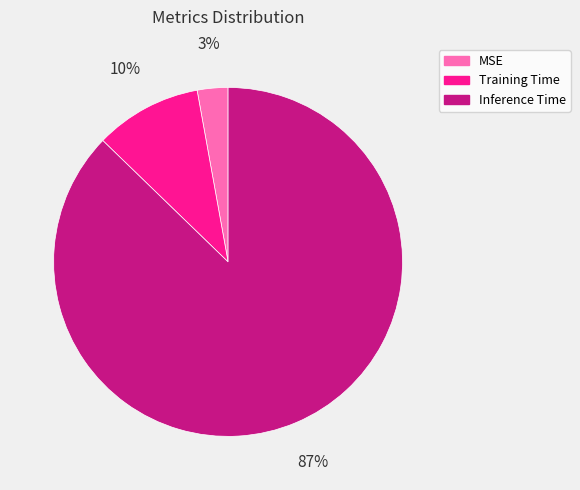

What is the largest slice in the pie chart?

Inference Time